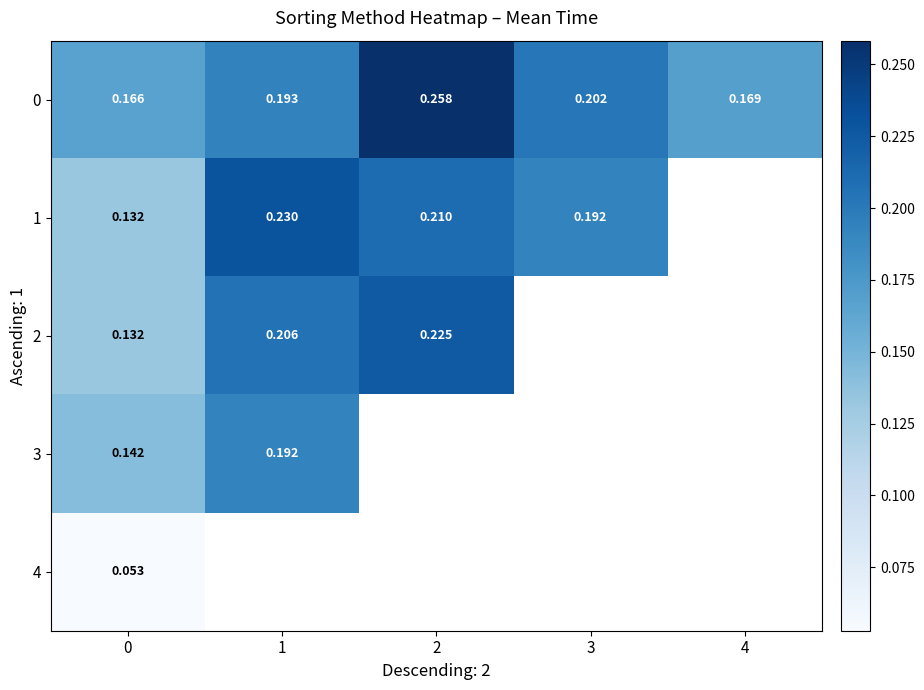

Count the number of data series in this chart.

5